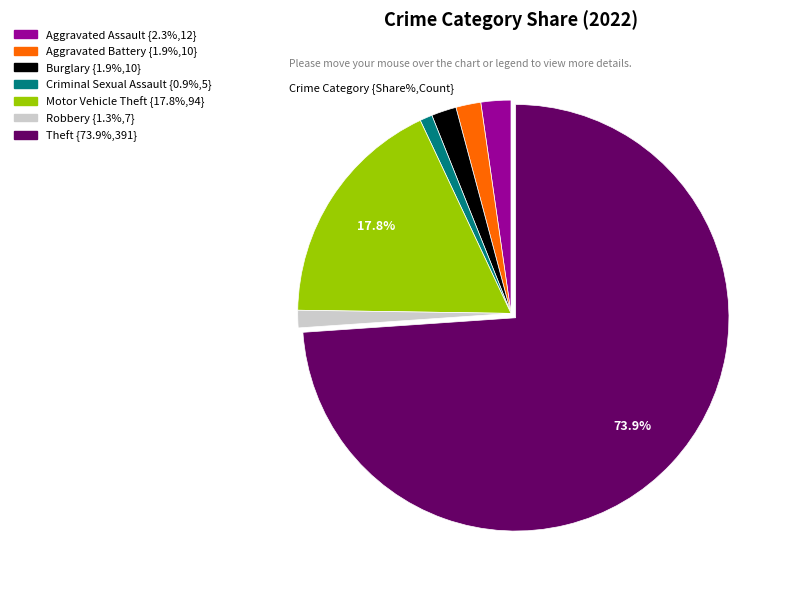

Does any single category account for the majority?

Yes